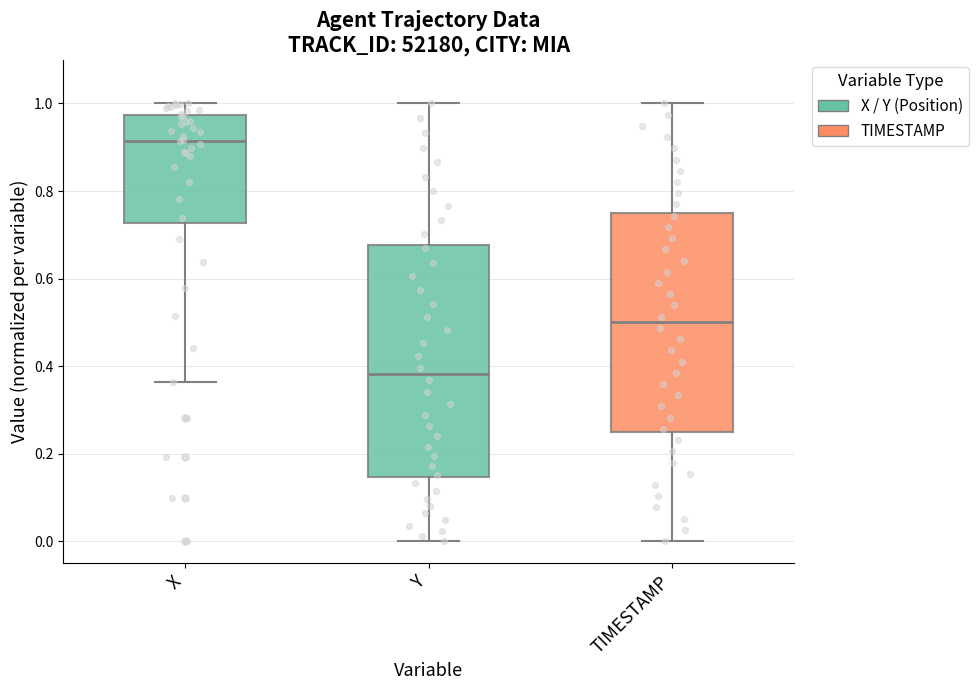

Reading left to right, transcribe this box plot: for each box, give where its median line is, the range the box spans, and where its two whiskers end, as read against the y-axis. The values are not printed on the chart, so give them approximately, as read against the axis.

X: median 0.92, box 0.72 to 0.98, whiskers 0.36 to 1.00
Y: median 0.38, box 0.14 to 0.68, whiskers 0.00 to 1.00
TIMESTAMP: median 0.50, box 0.26 to 0.76, whiskers 0.00 to 1.00